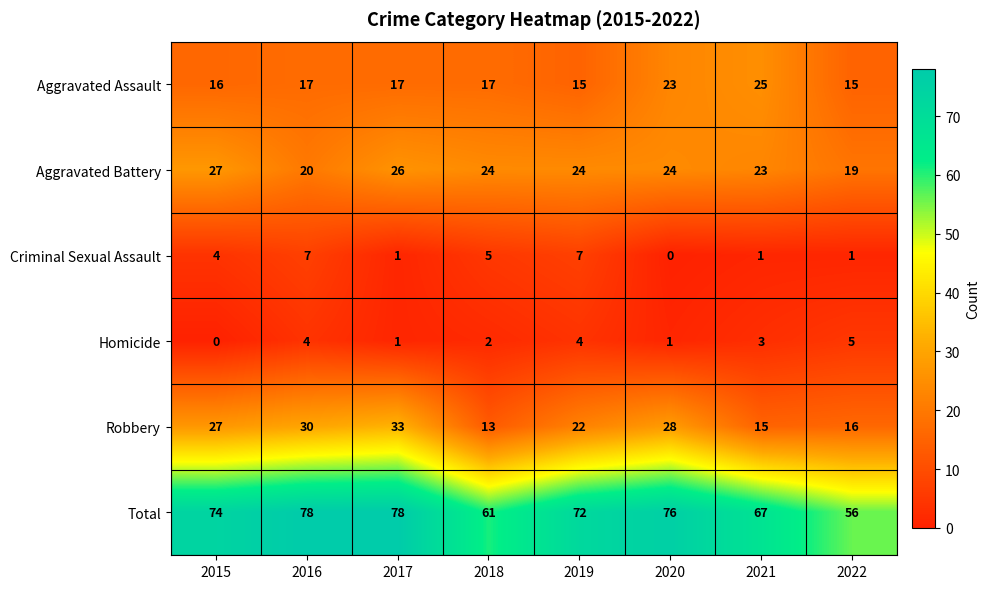

Between 2018 and 2021, which series saw the biggest shift?

Aggravated Assault